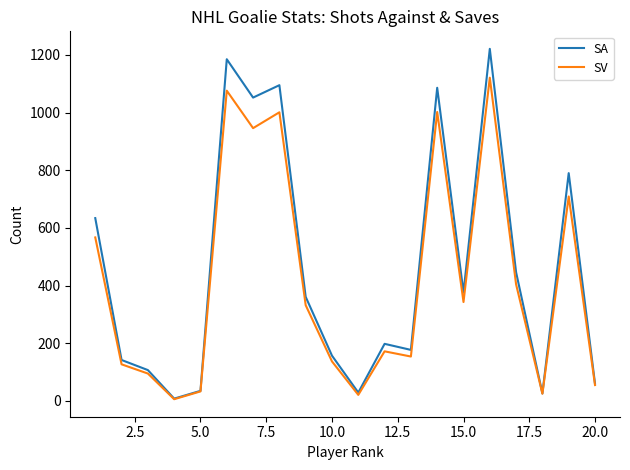

Does the chart have visible grid lines?

No